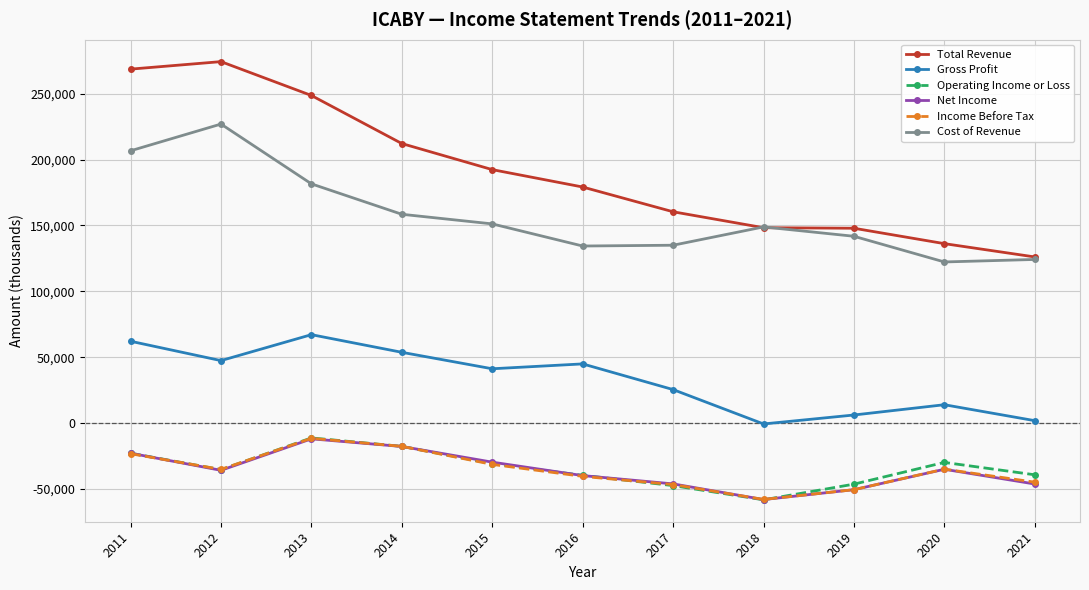

Where is the first local minimum for Income Before Tax?

2012